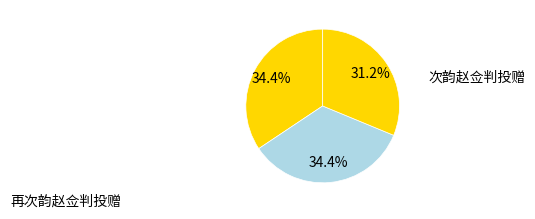

Is there a majority slice in this chart?

No